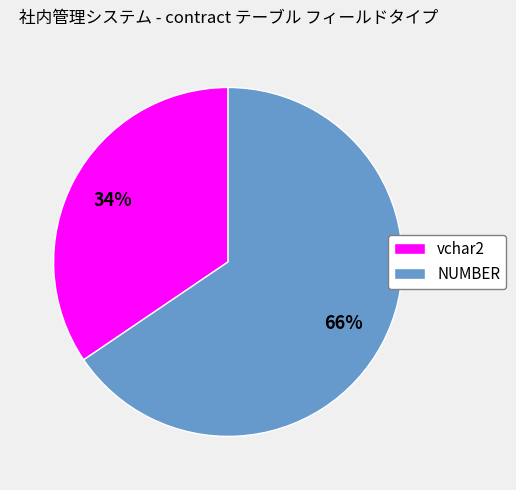

Is the sum of NUMBER and vchar2 greater than half?

Yes